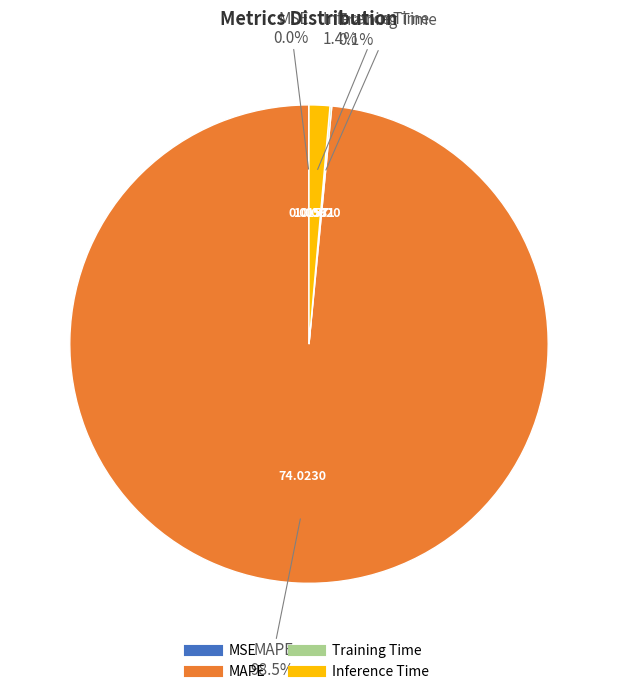

To the nearest percent, what is the average slice percentage?

25%